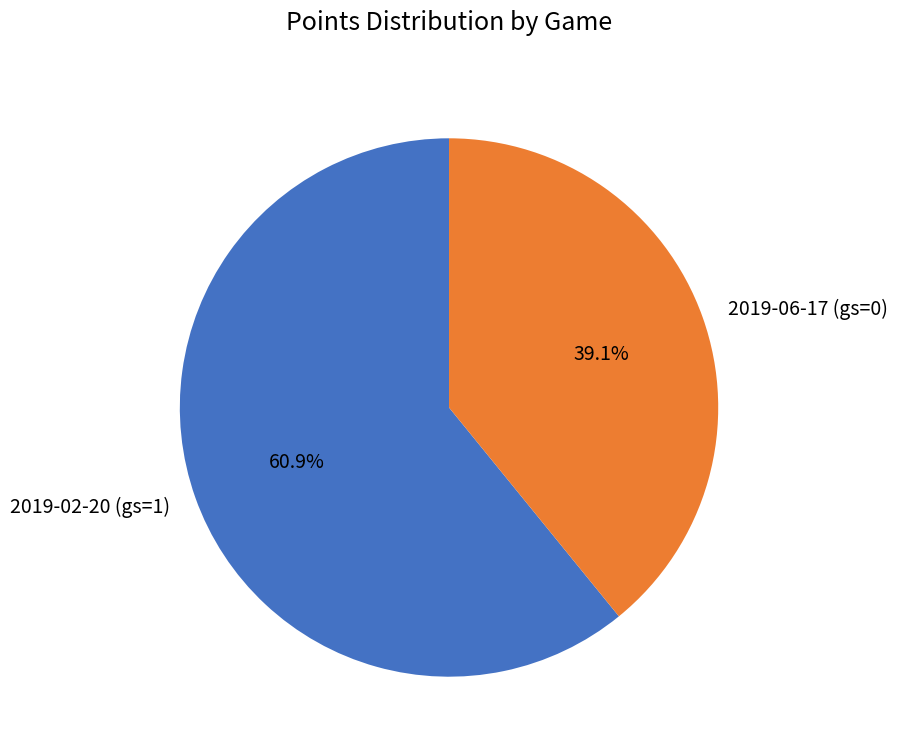

How many slices are in this pie chart?

2